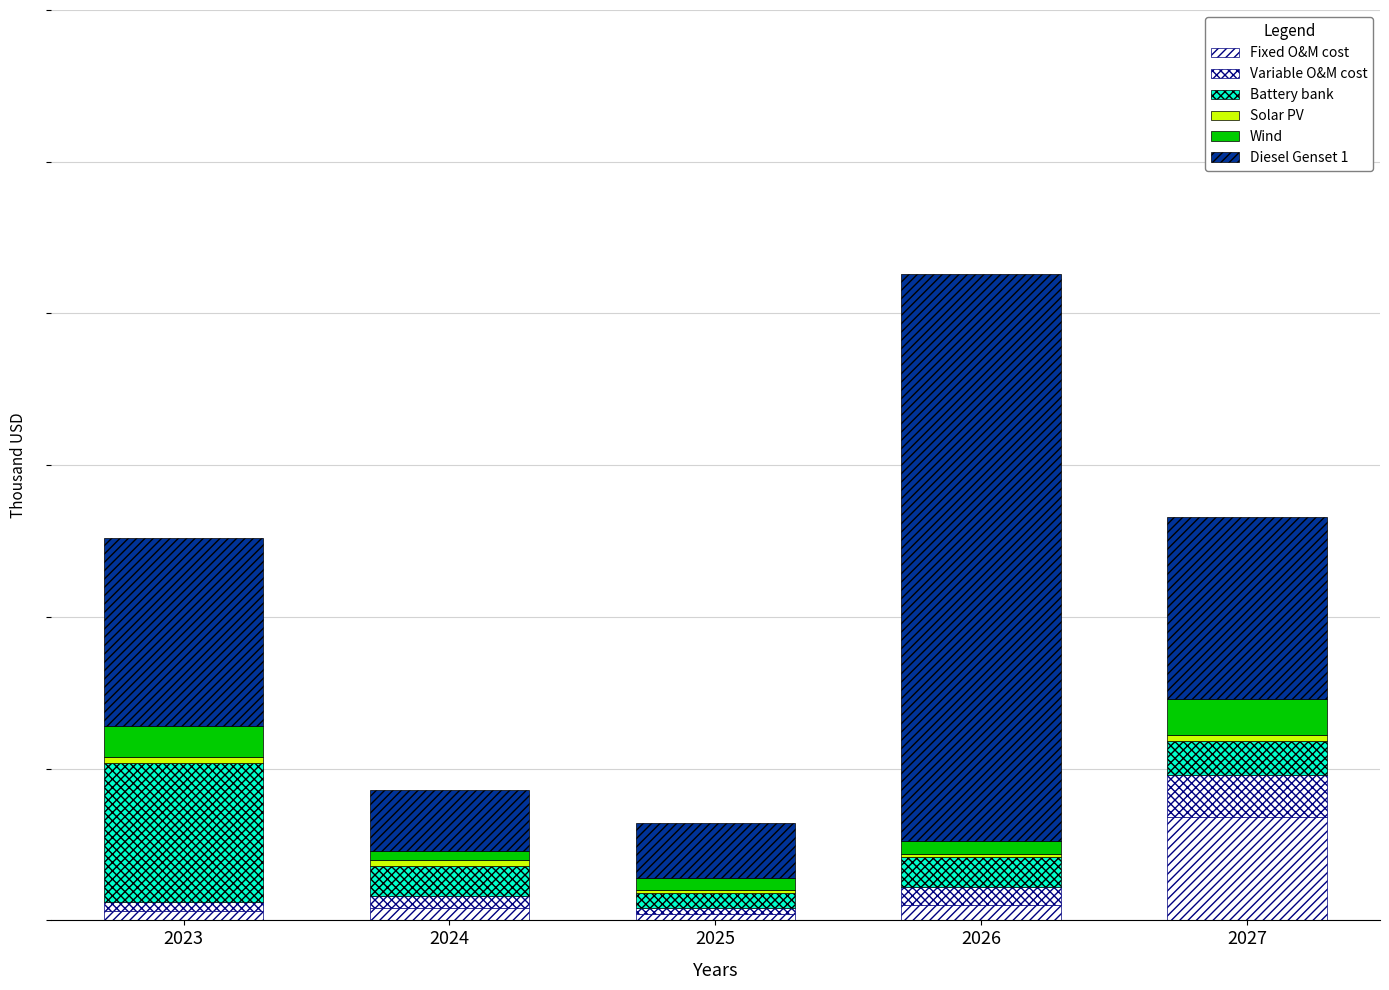

At how many categories does at least one series exceed 17346?

1